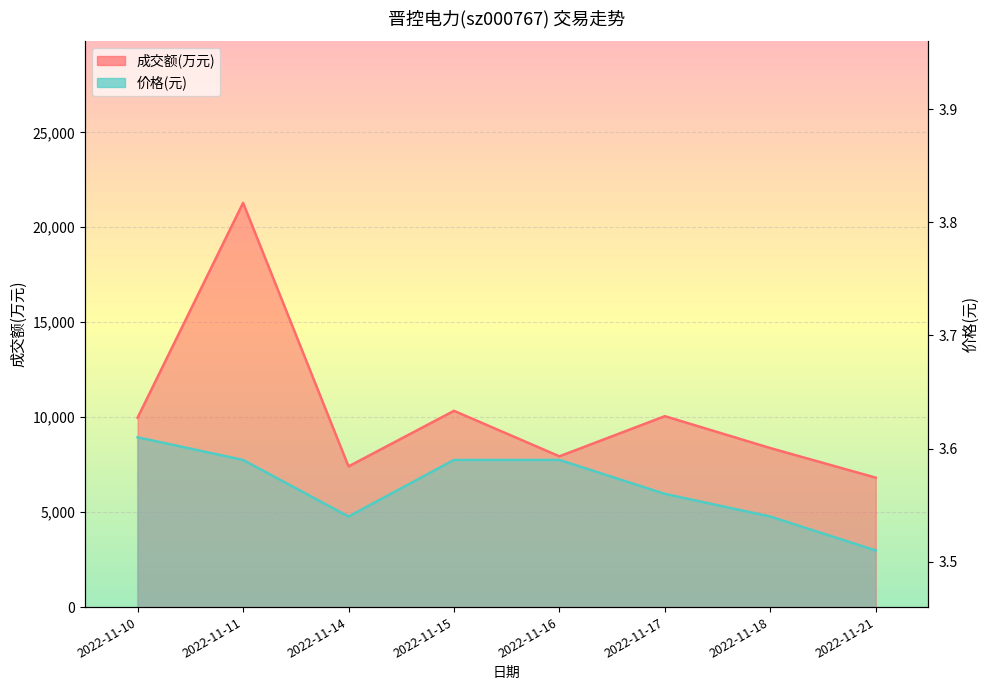

How many 价格 values are between 3 and 4?

8